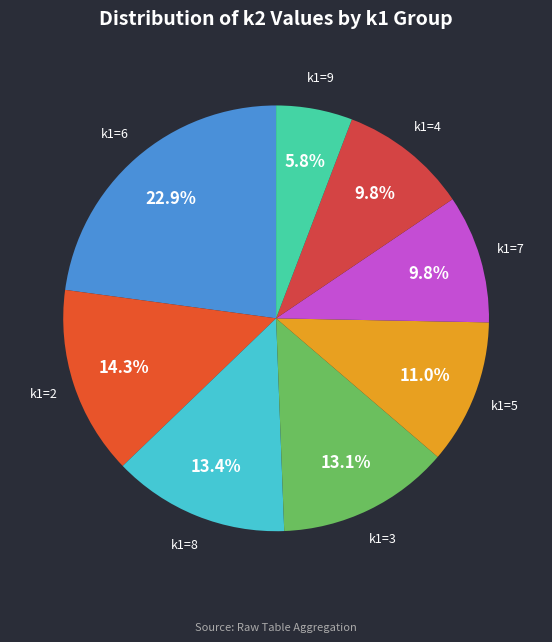

Which slice is the smallest?

k1=9